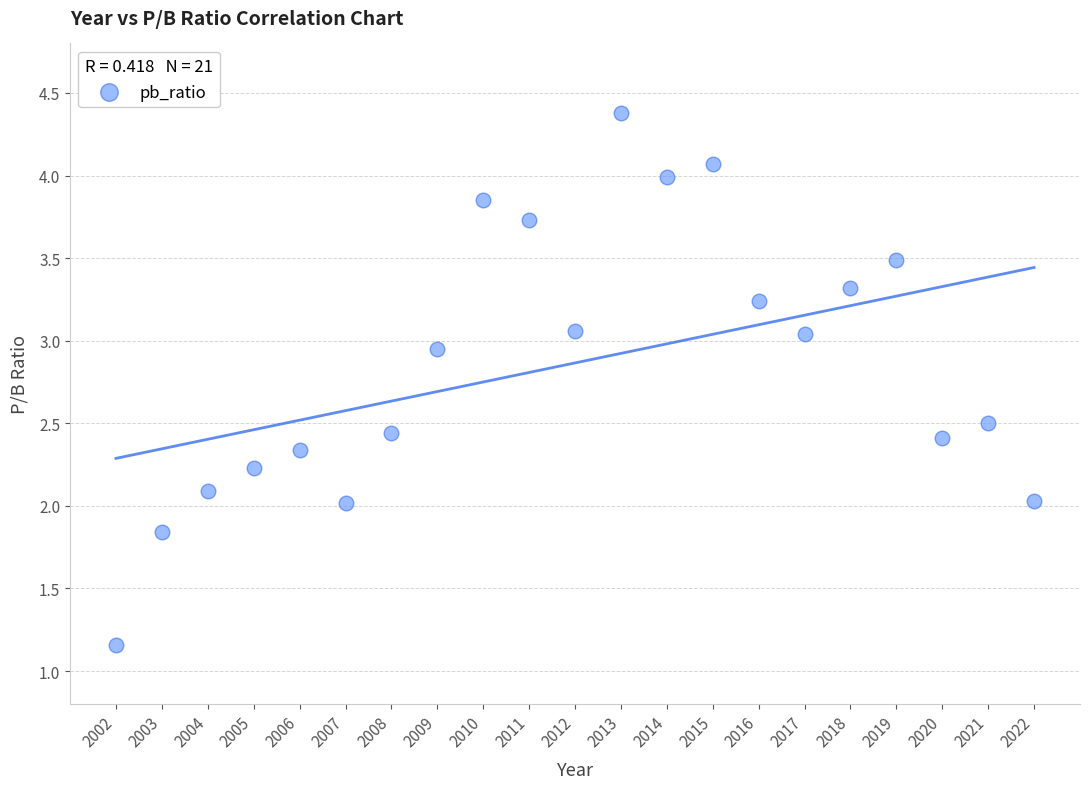

What is the range of X values (max minus min)?

20.0